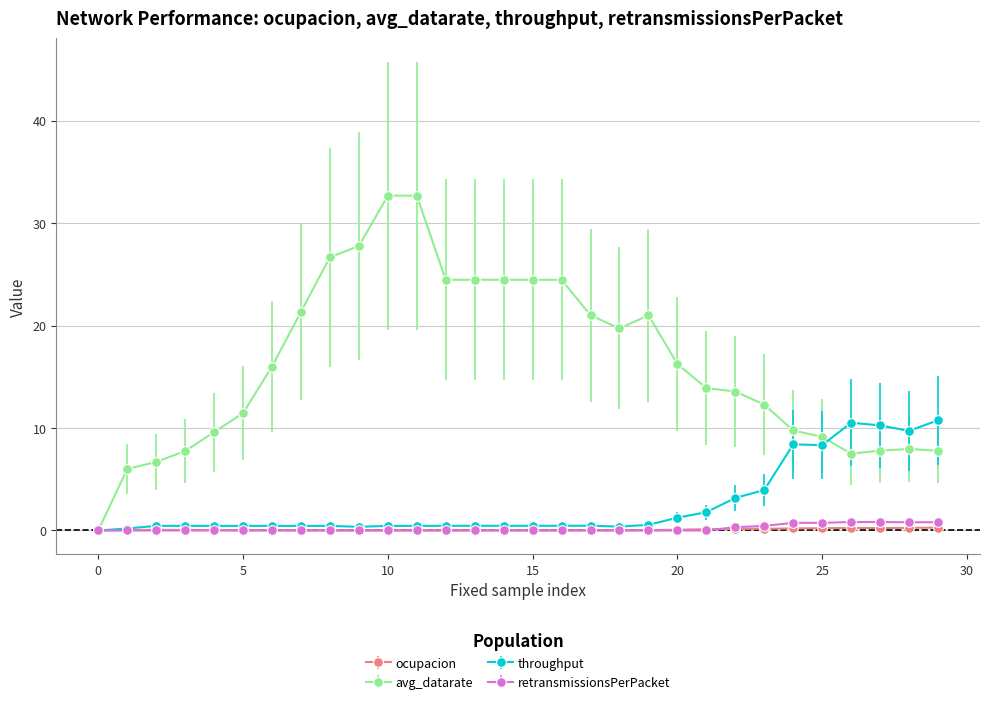

True or false: ocupacion has more than 0 points higher than both neighbors.

True